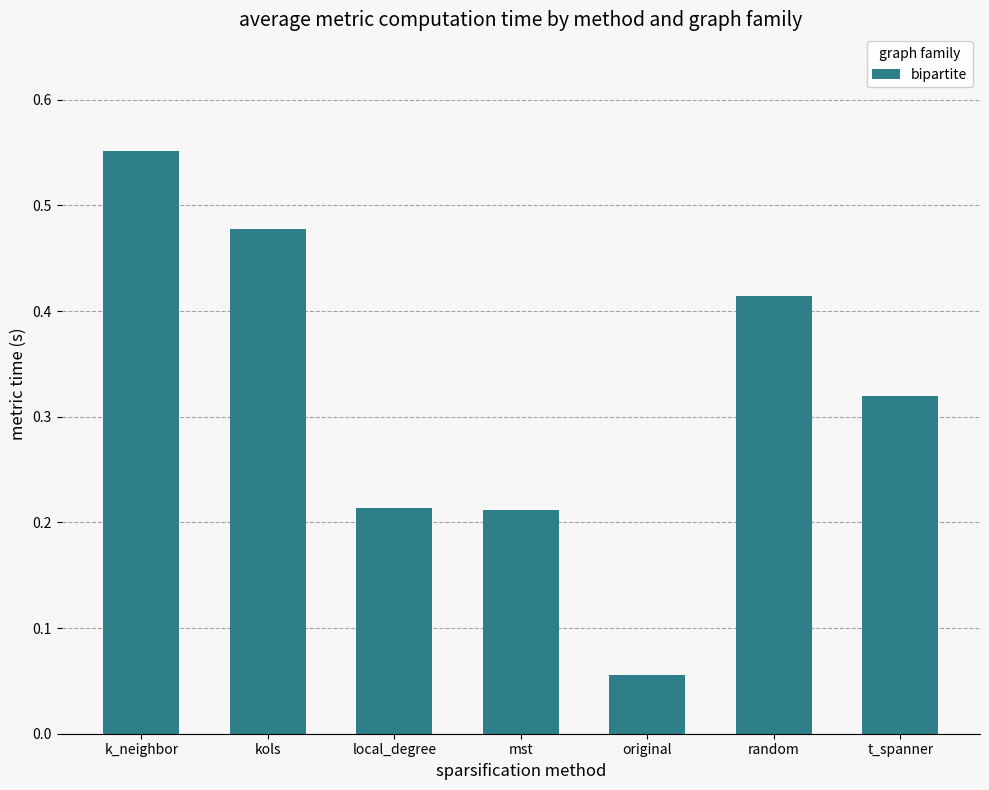

True or false: the data shows 0.4 at mst.

False